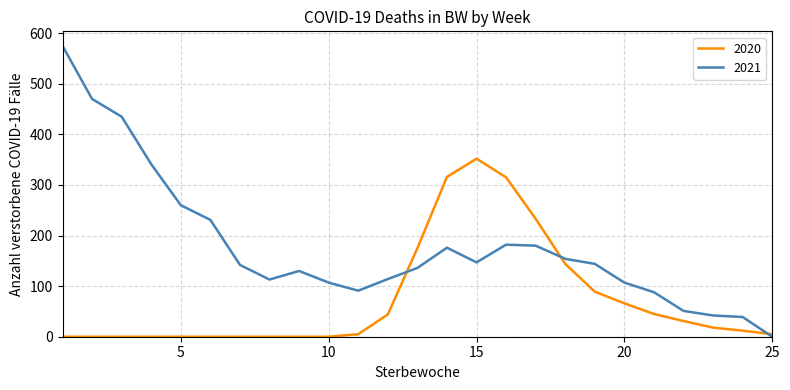

In 2021, how many points are higher than both neighbors (excluding endpoints)?

3